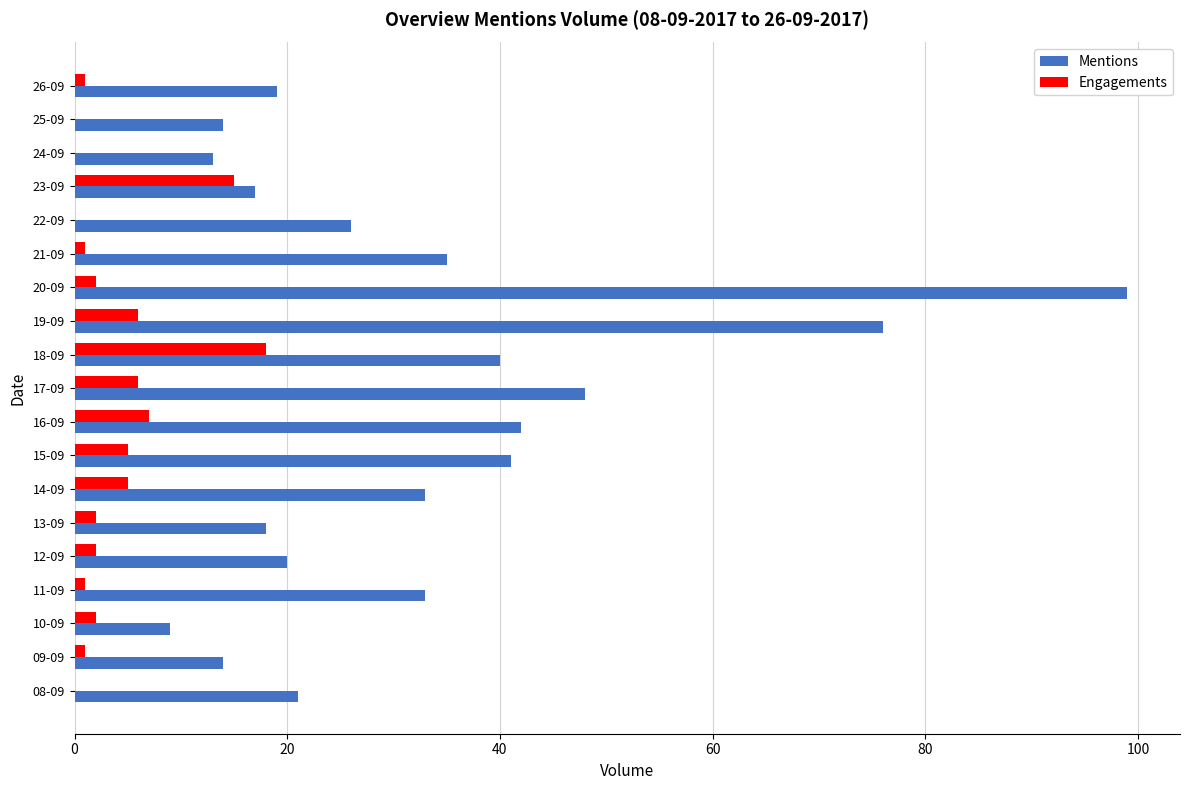

How many data points does each series have?

19